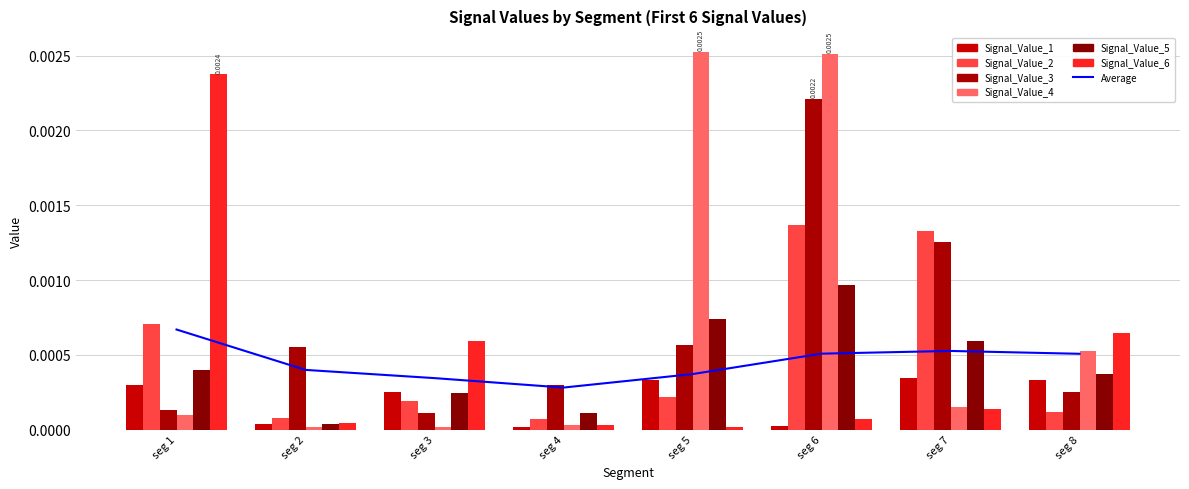

The Signal_Value_6 series shows 0.0 at seg 6. True or false?

True